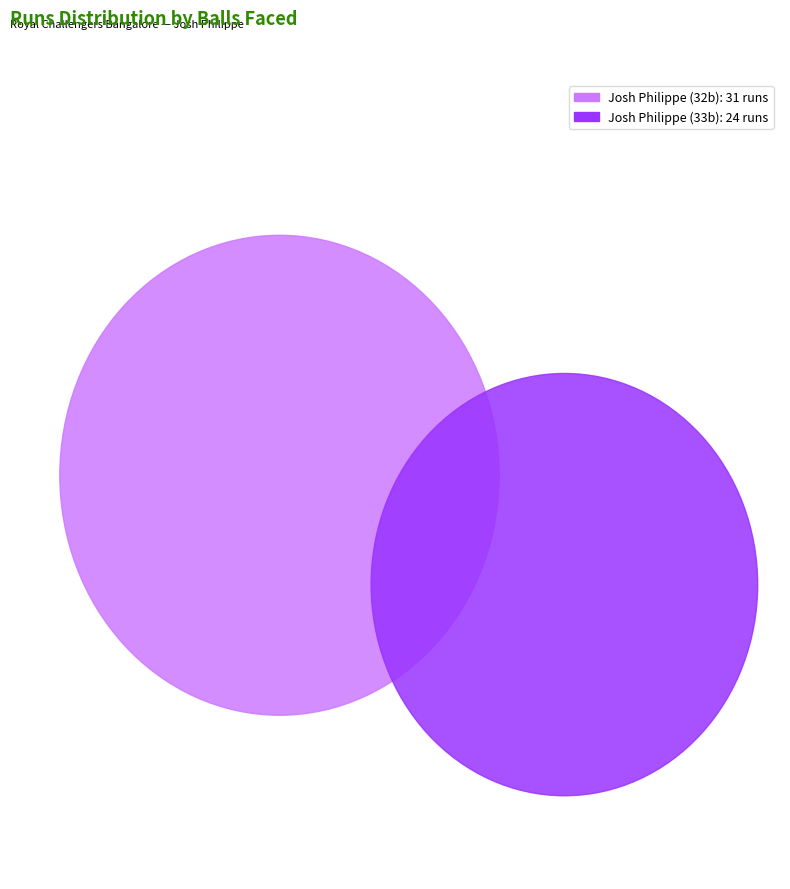

What is the change in value from 32 to 33?

-7